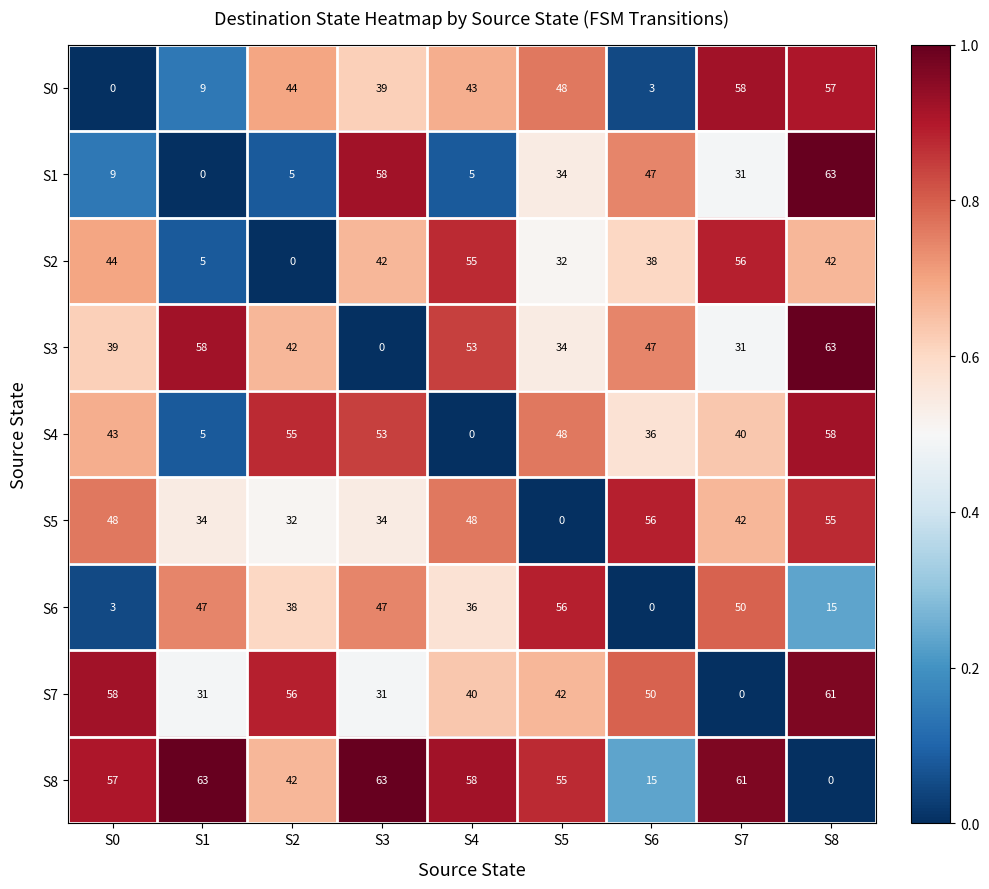

At which category is the sum across all series the highest?

S8